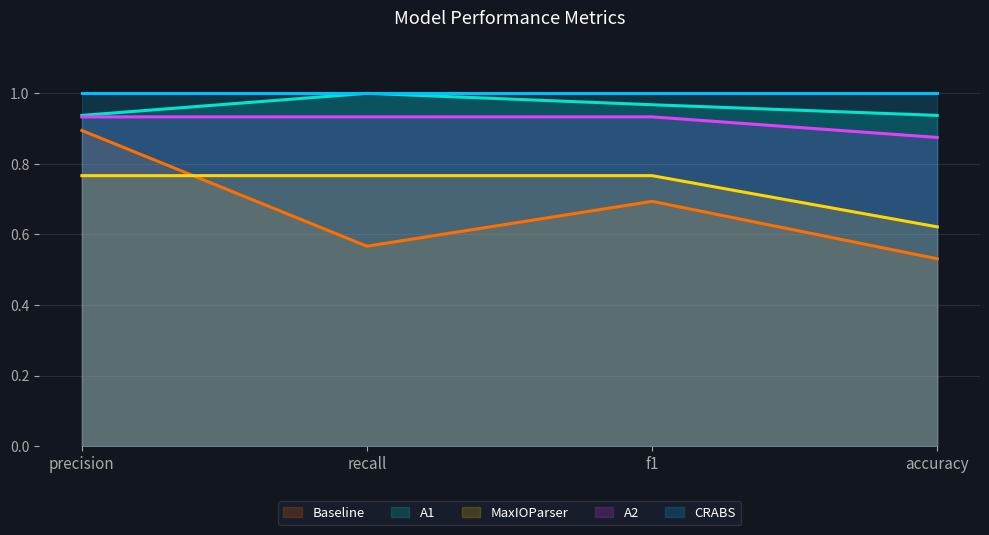

True or false: CRABS and MaxIOParser cross at least once.

False